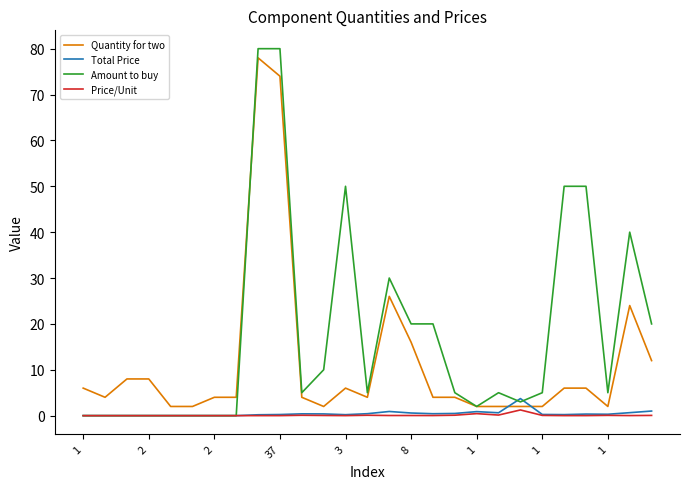

What is the maximum value for Quantity for two?

78.0